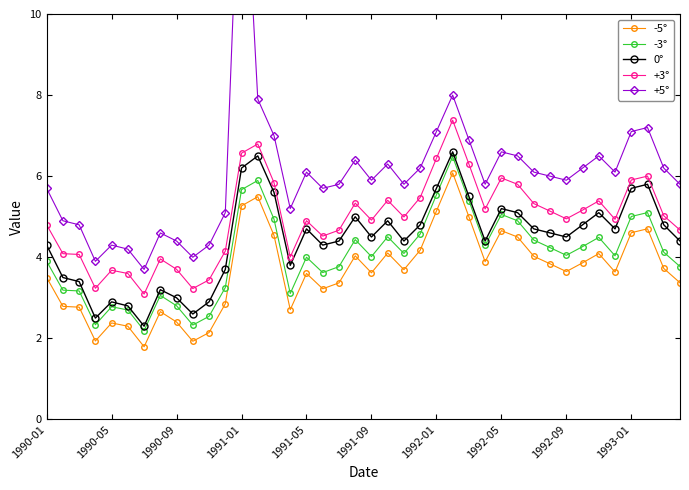

True or false: +3° has more than 2 interior local peaks.

True